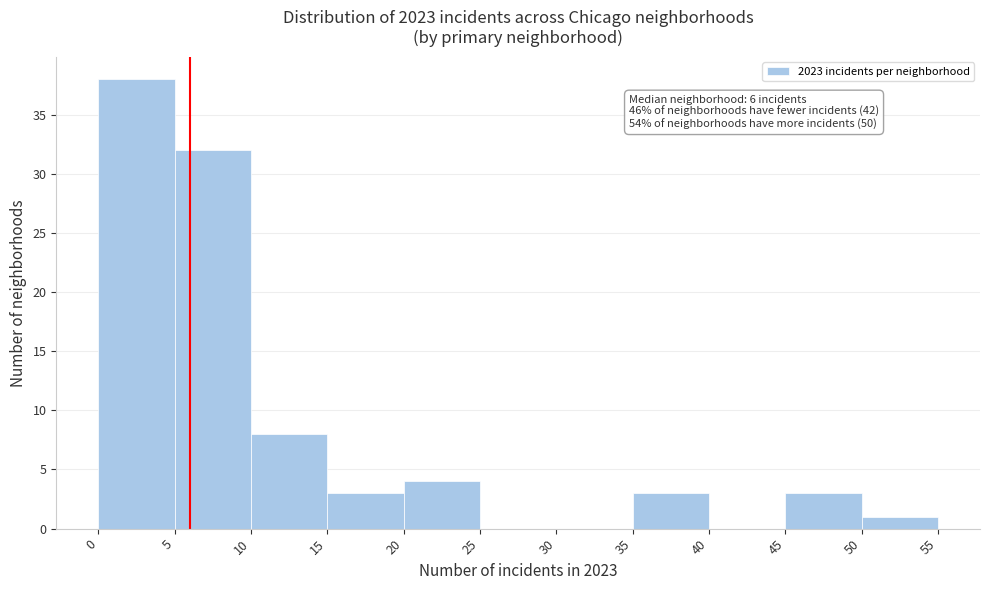

Which range on the x-axis has the tallest bar?

0 to 5